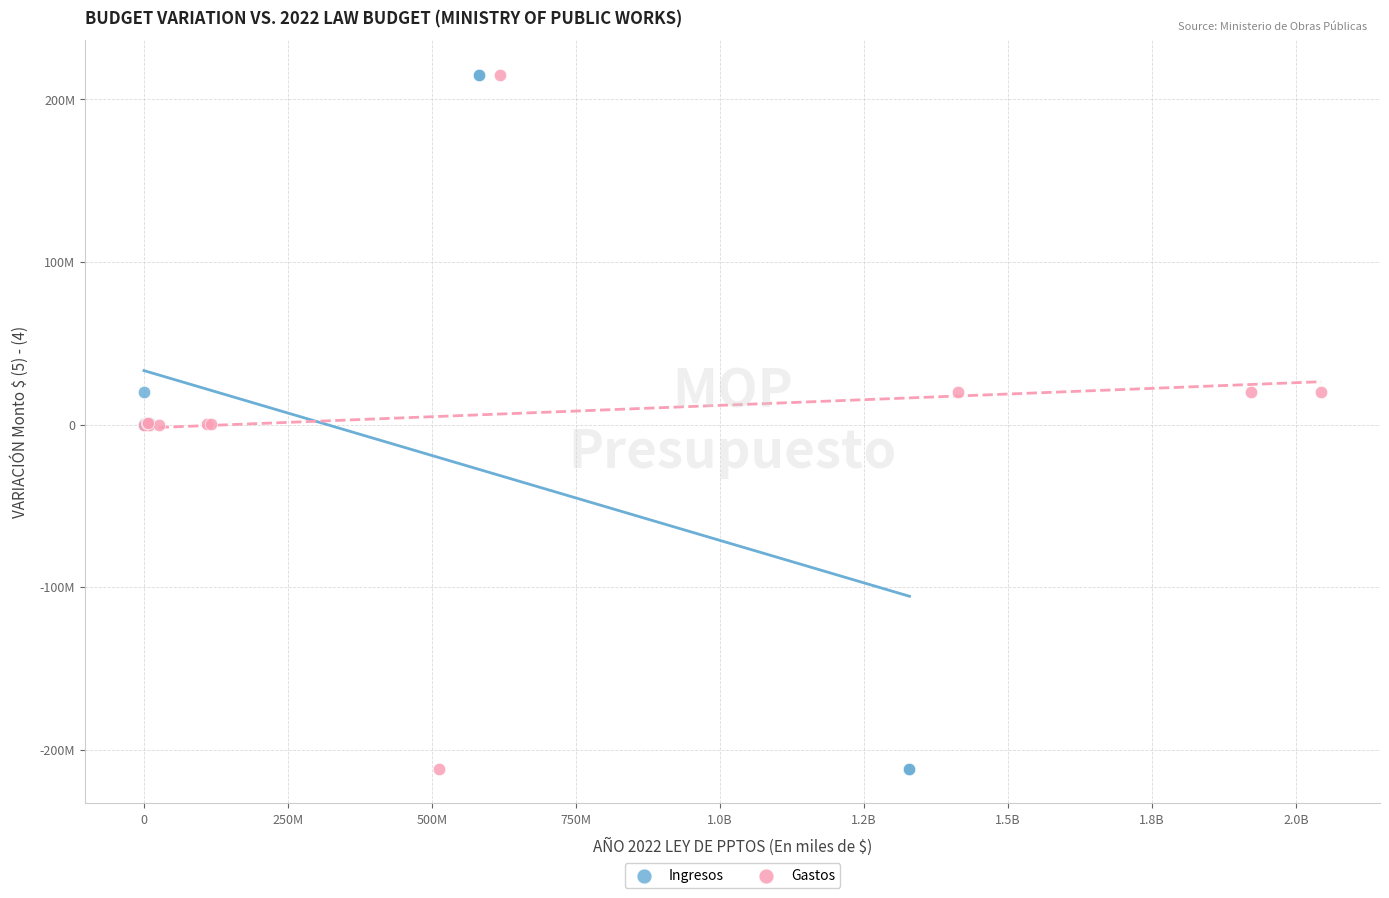

What are all the series names shown in the legend?

Ingresos, Gastos